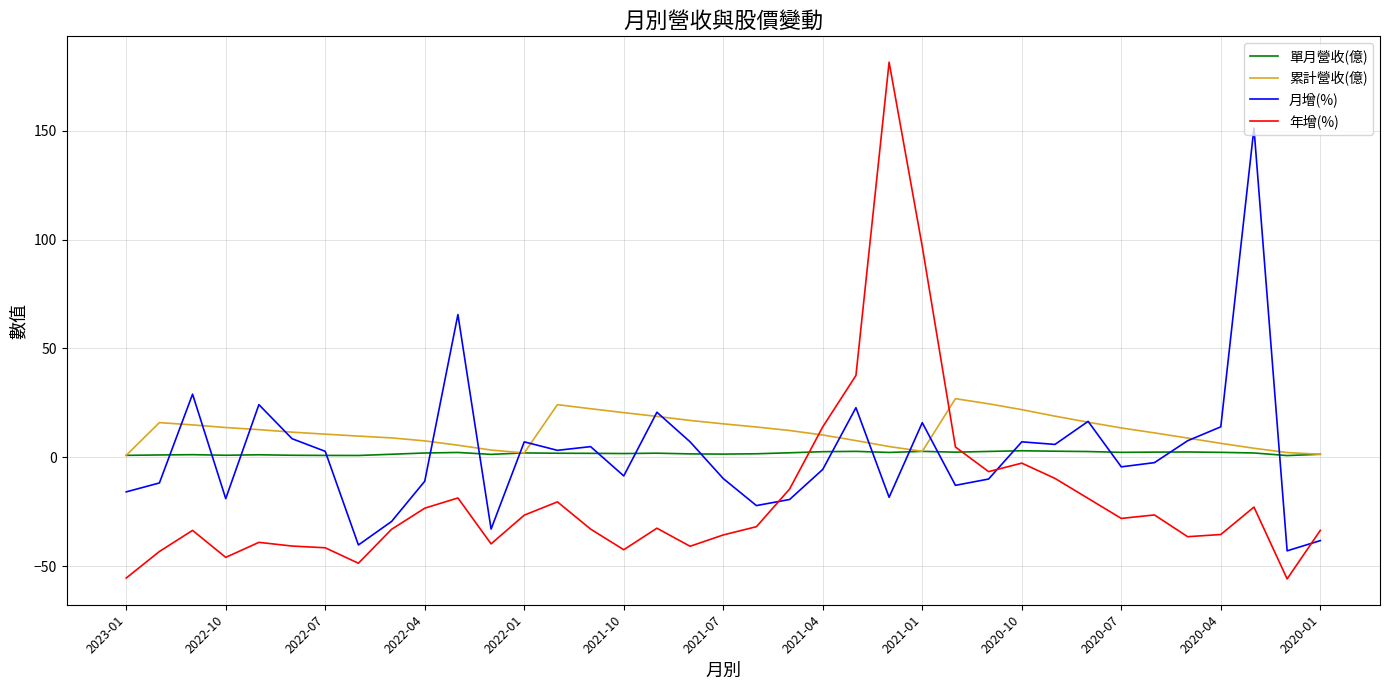

After their last crossing, which series has the higher values: 年增(%) or 累計營收(億)?

累計營收(億)